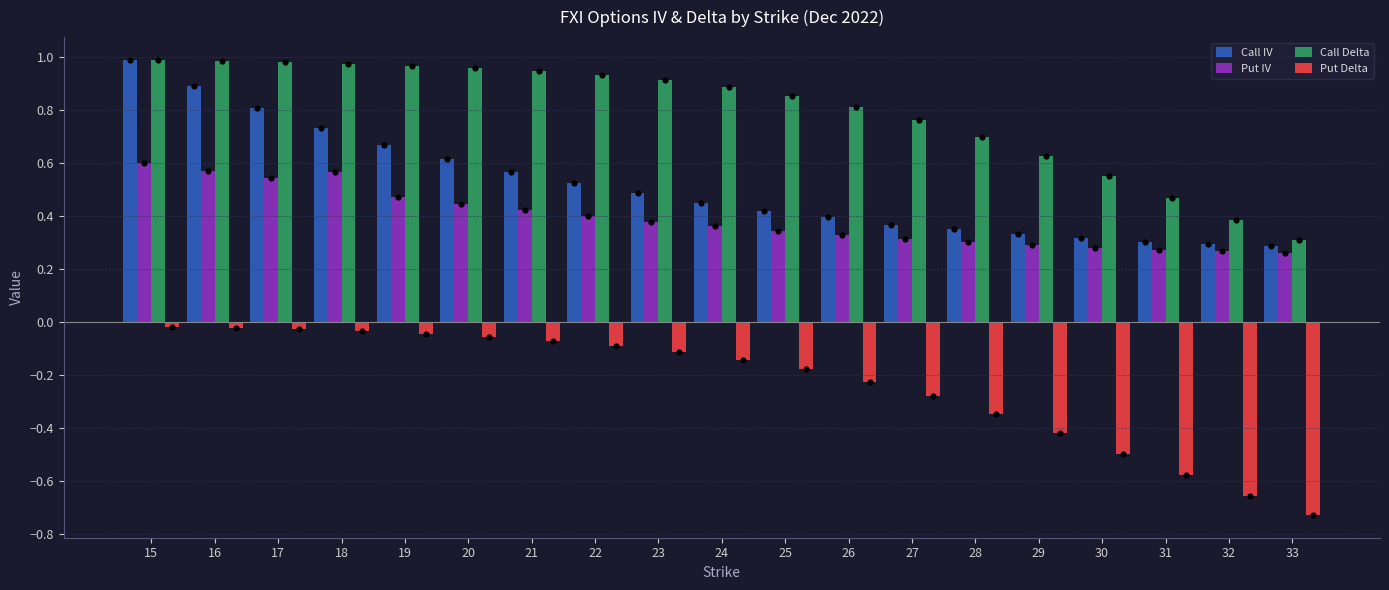

Which series reaches the maximum Y coordinate?

Call Delta